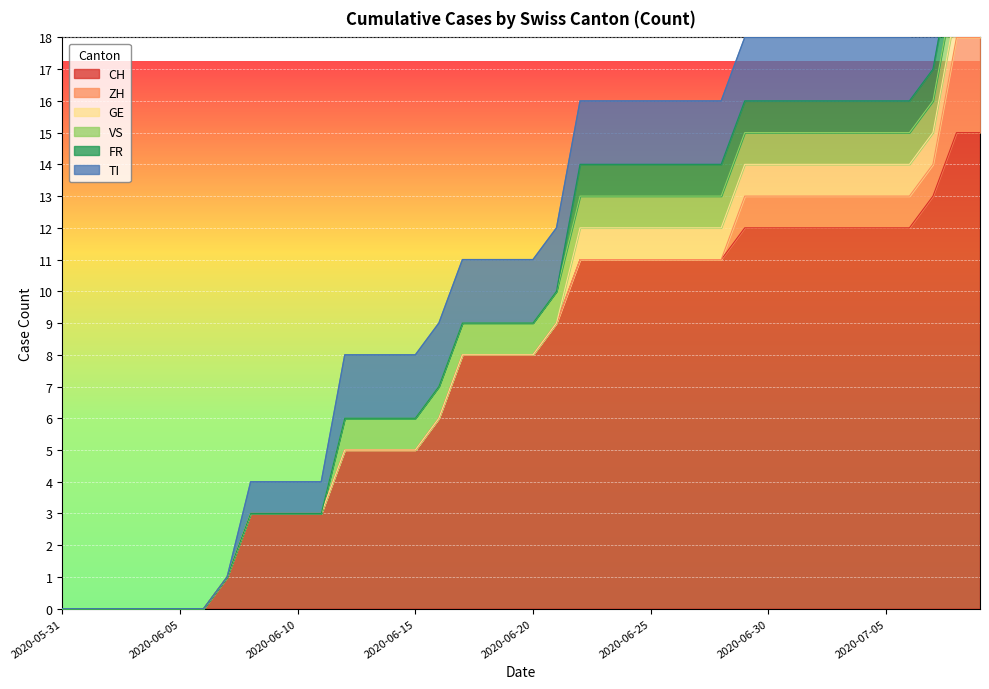

How many data points does each series have?

40